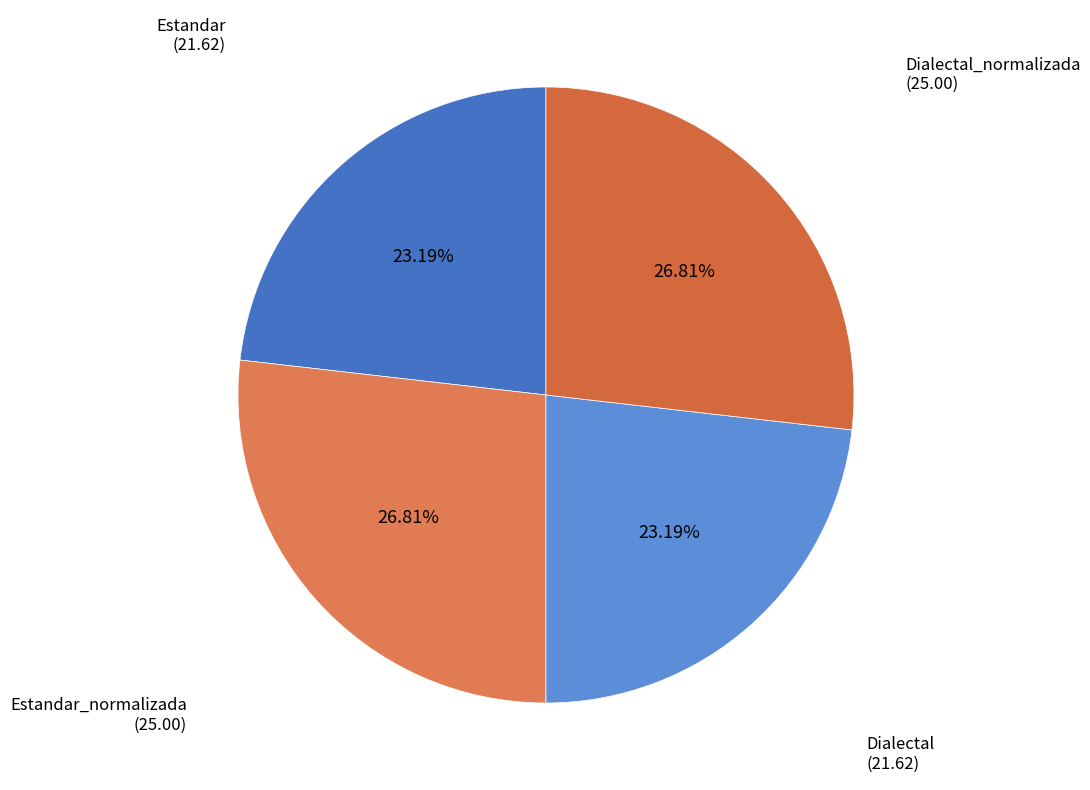

How many slices are in this pie chart?

4